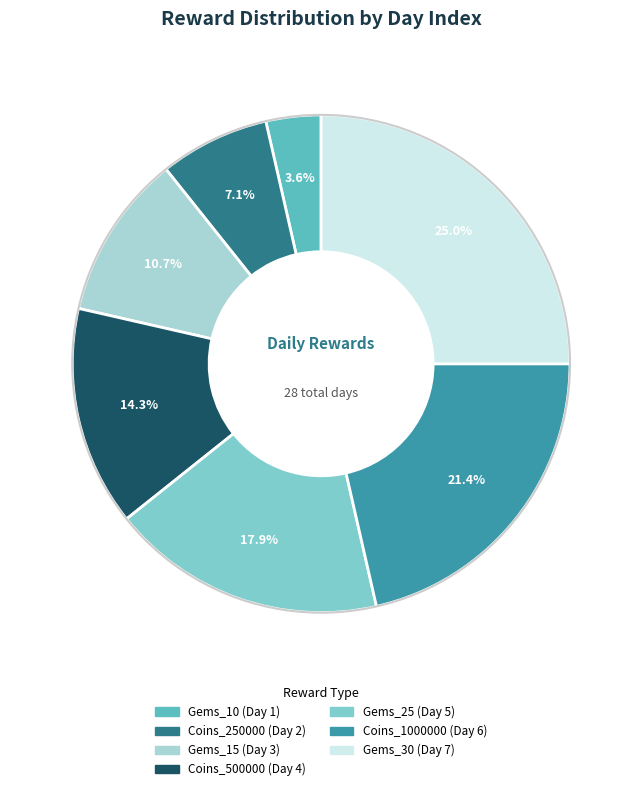

How many segments does this pie chart have?

7